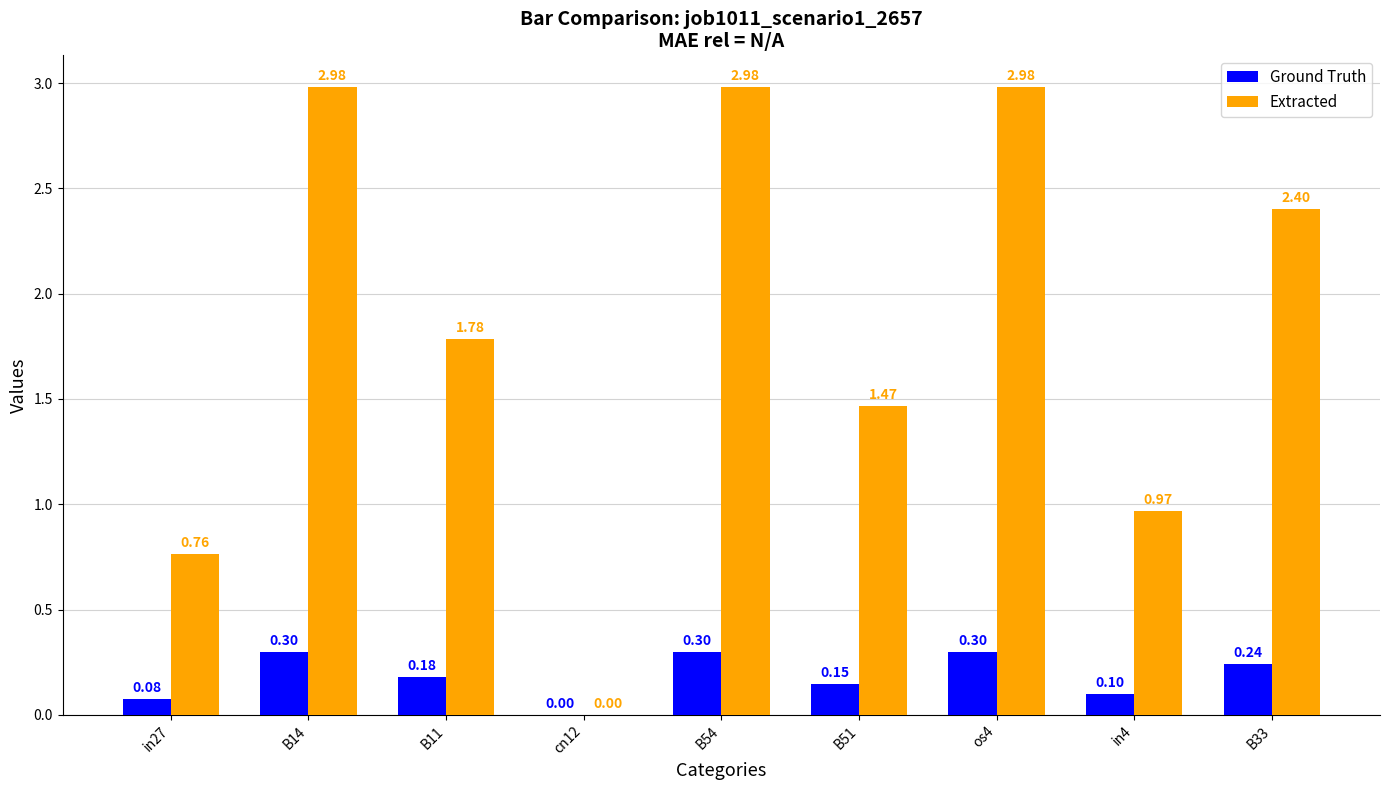

What is the total value across all series at B51?

1.6